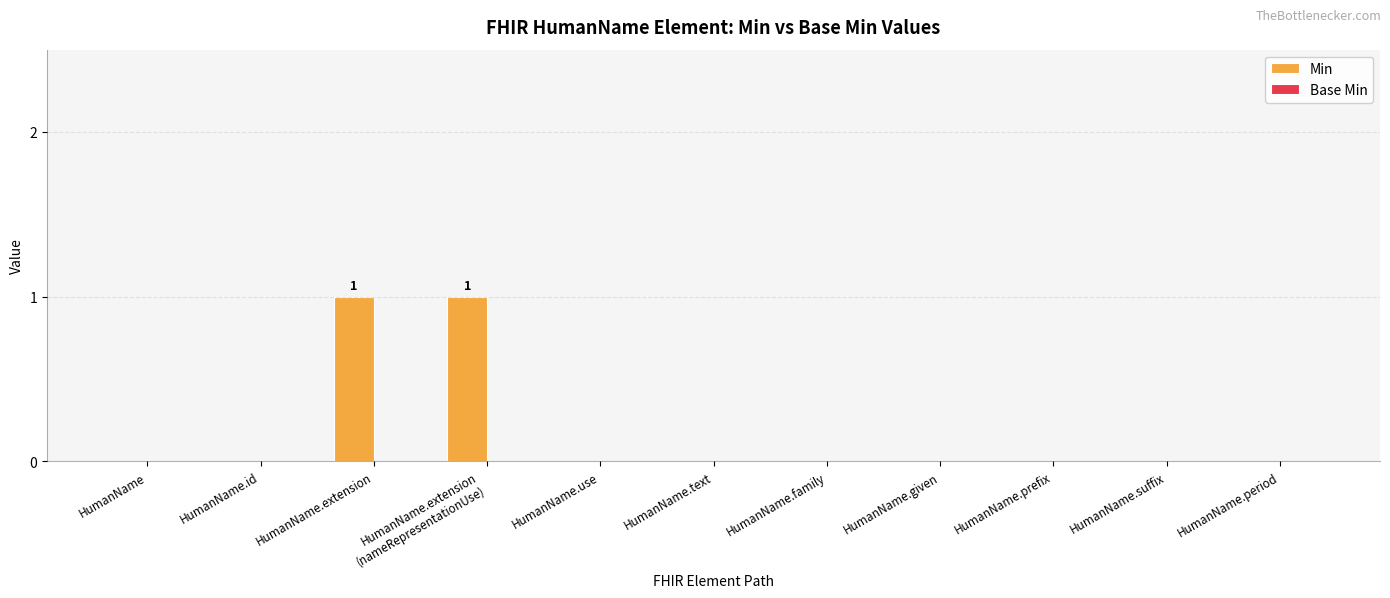

The chart shows a value of 0 at HumanName.text. True or false?

True